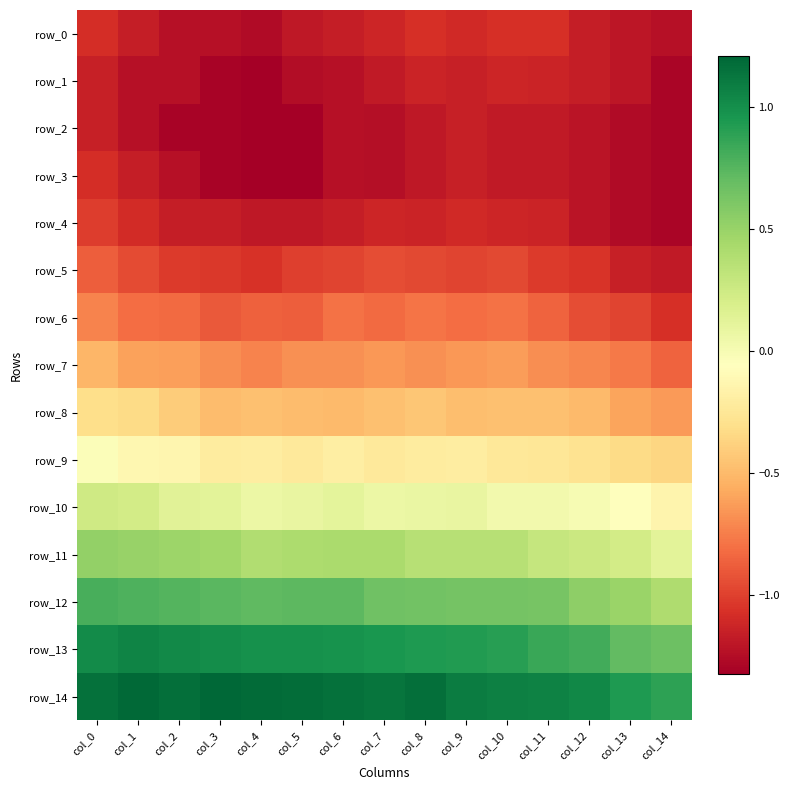

Is the value of row_1 at col_10 greater than the value of row_11 at col_14?

No